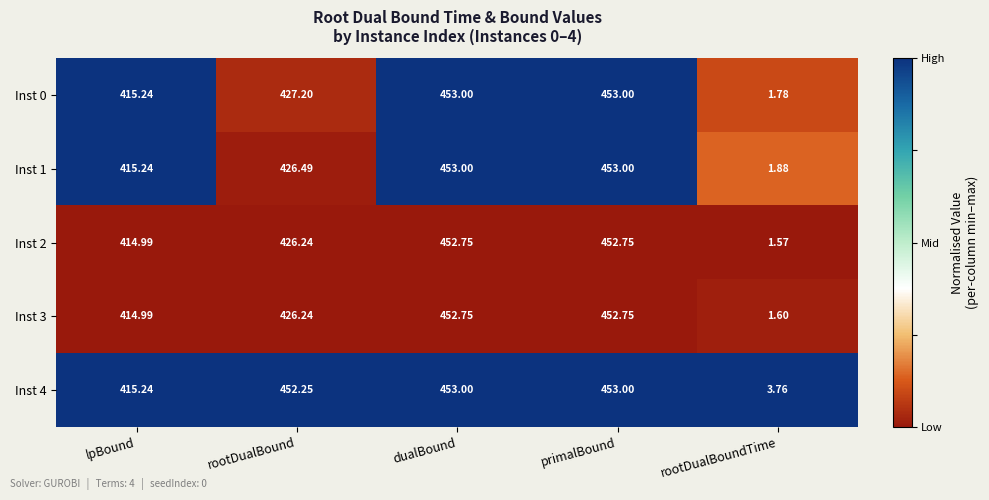

Is the value of Inst 1 at rootDualBound greater than the value of Inst 3 at rootDualBound?

Yes